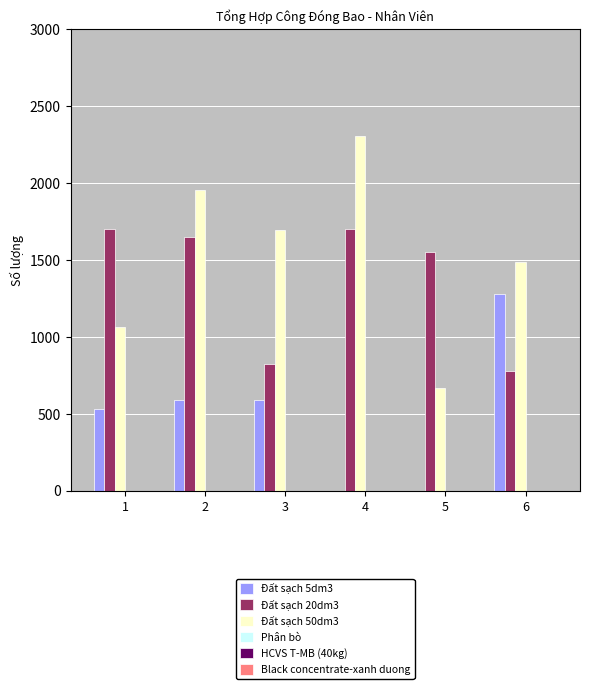

Between 4 and 5, which series saw the biggest shift?

Đất sạch 50dm3